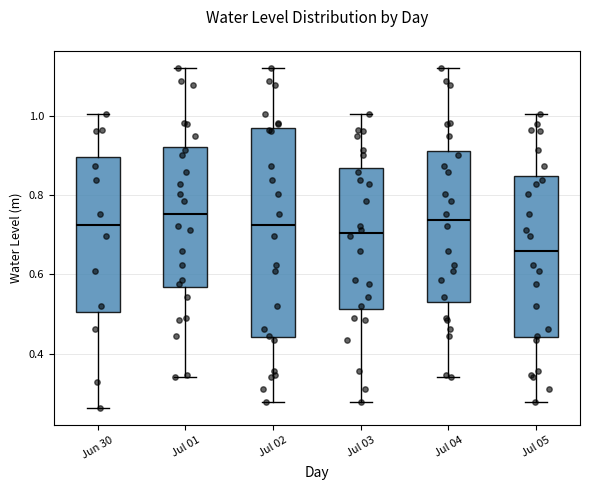

Where does the median line of the box for Jul 05 sit on the y-axis? The values are not printed on the chart, so give them approximately, as read against the axis.

0.66